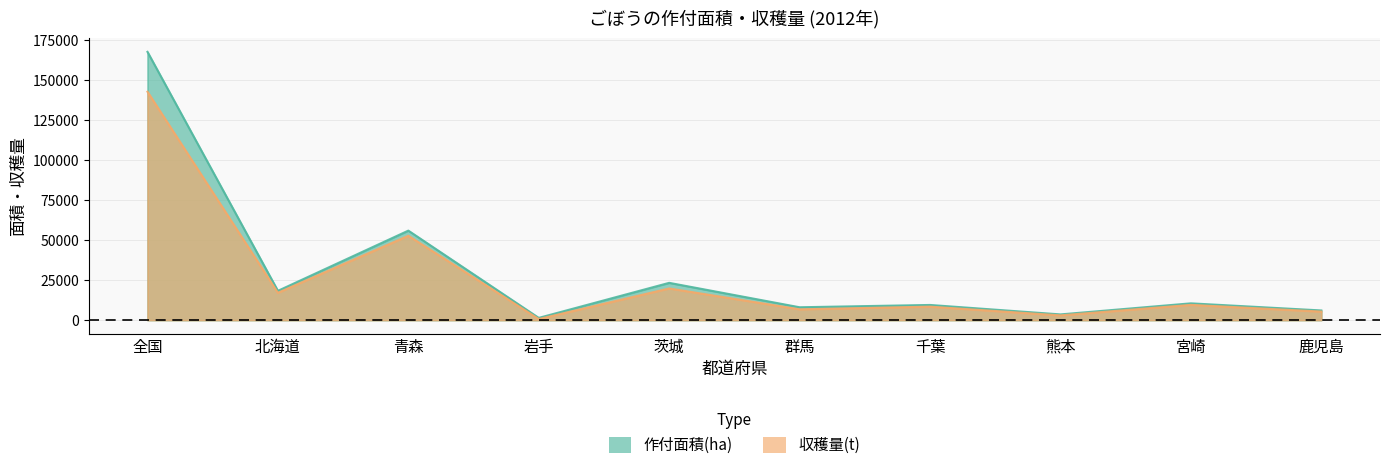

The value of 収穫量(t) at 千葉 is 12909. True or false?

False